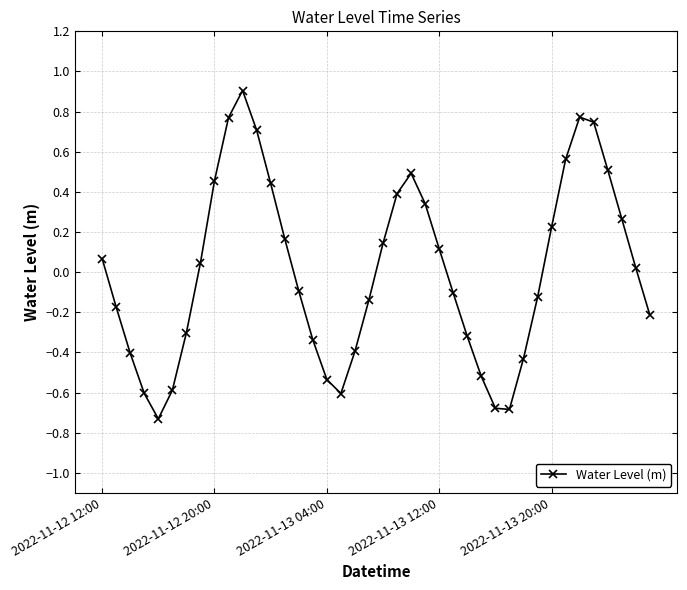

How many points are lower than both their immediate neighbors (excluding endpoints)?

3